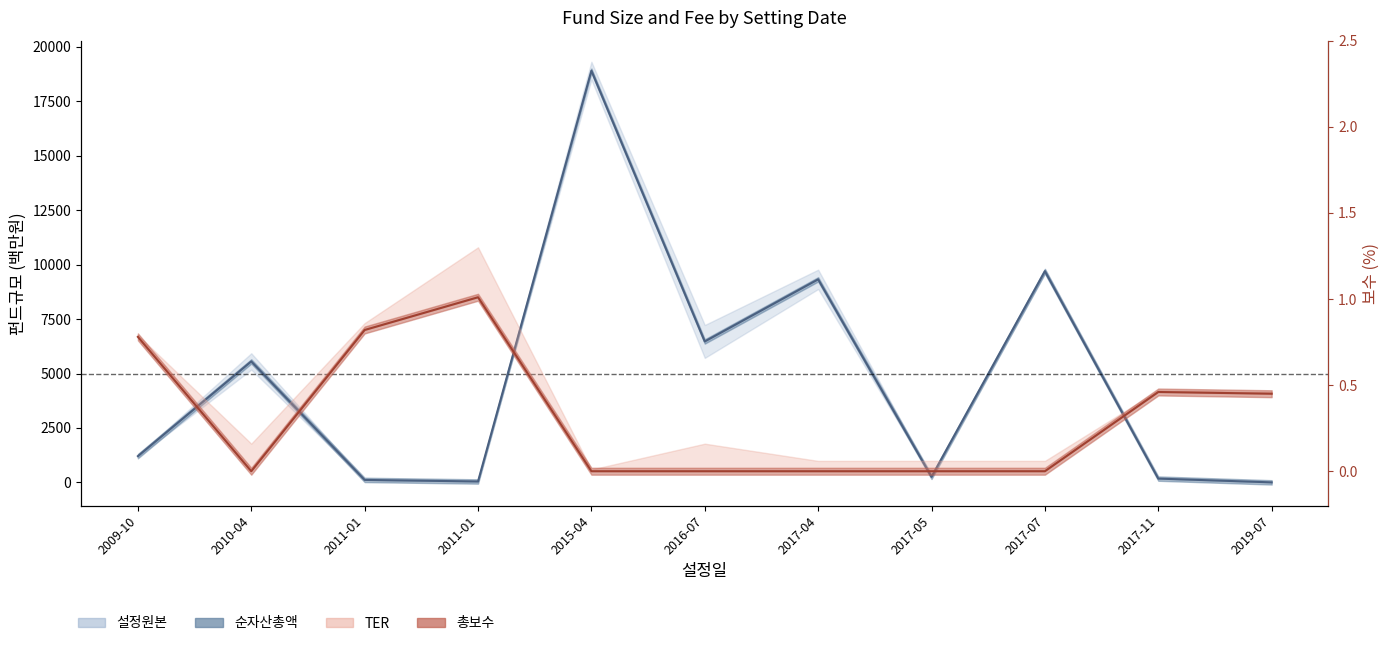

Is the value of 총보수 at 2015-04 greater than the value of 설정원본 at 2011-01?

No